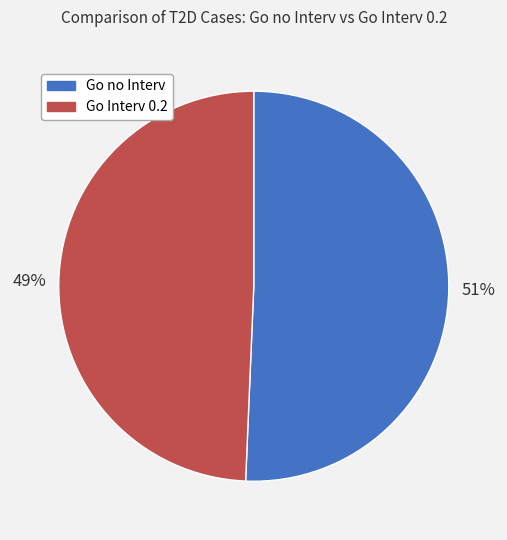

Count the number of slices in the pie.

2